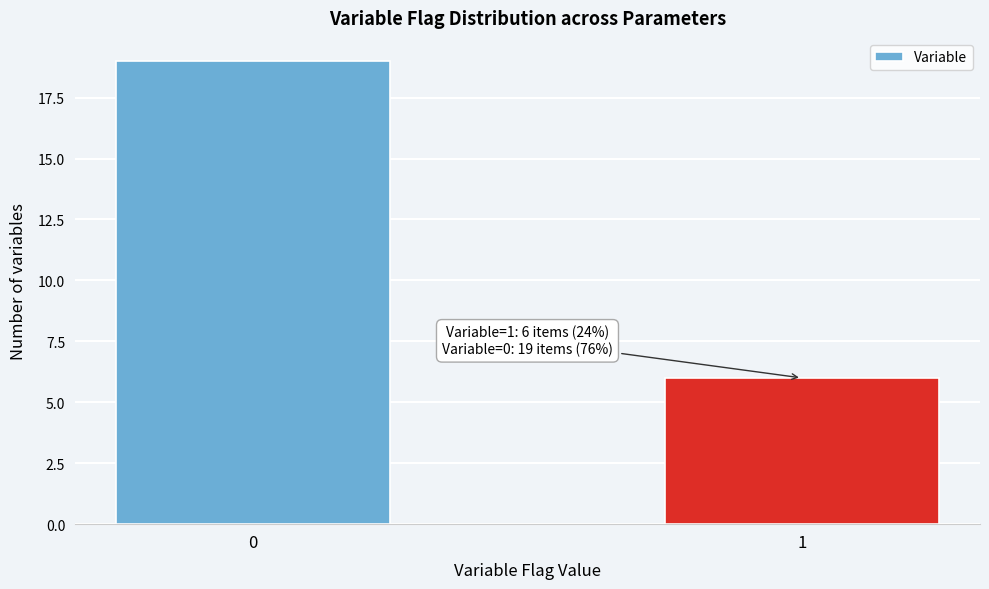

Reading right to left, what are all the values shown in this chart?

6	19